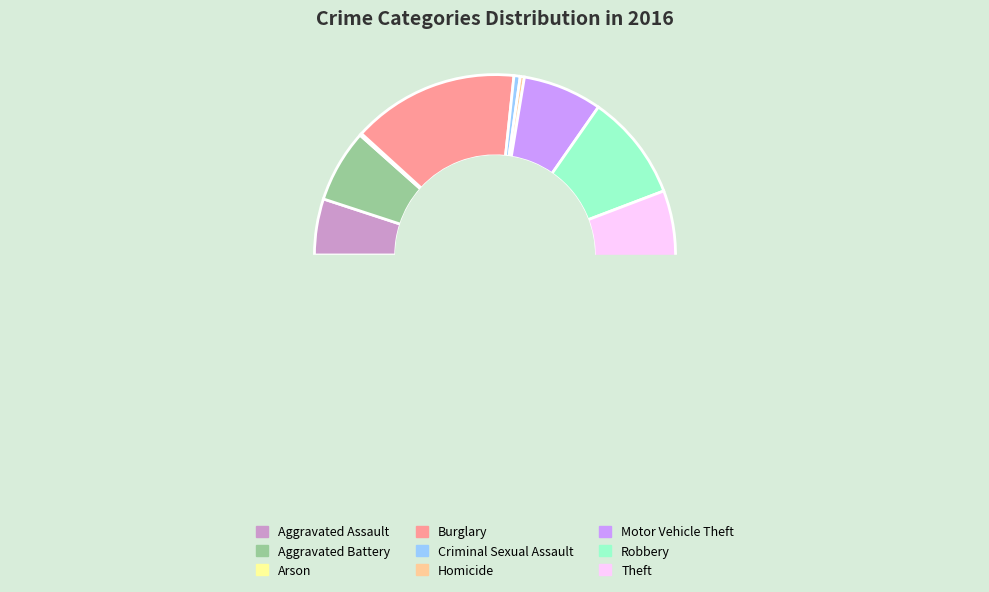

What is the smallest slice in the pie chart?

Arson